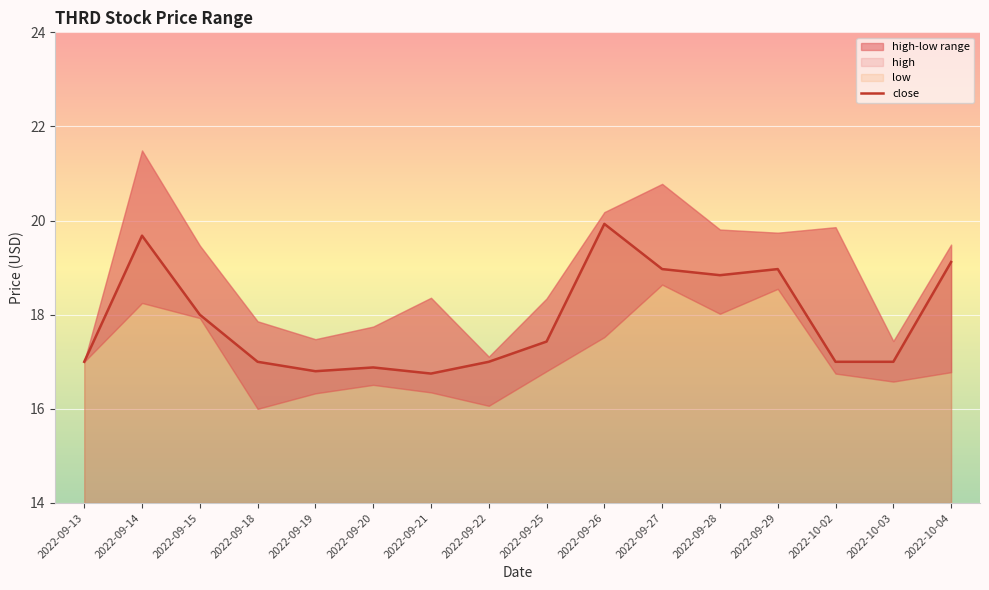

Rank the categories by value from highest to lowest.

2022-09-26, 2022-09-14, 2022-10-04, 2022-09-27, 2022-09-29, 2022-09-28, 2022-09-15, 2022-09-25, 2022-09-13, 2022-09-18, 2022-09-22, 2022-10-02, 2022-10-03, 2022-09-20, 2022-09-19, 2022-09-21